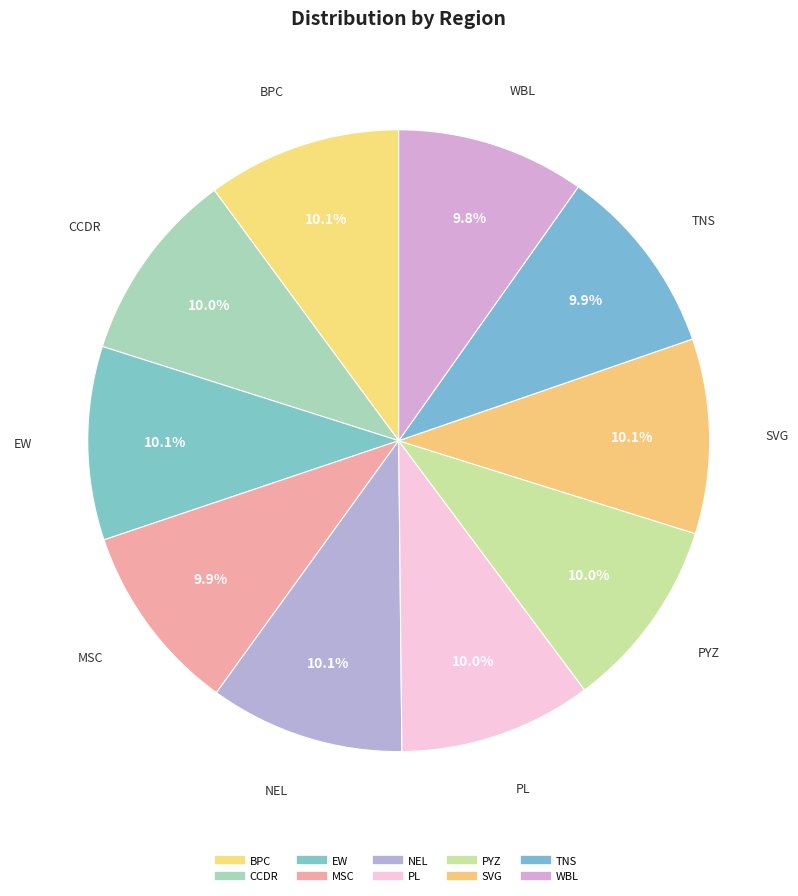

To the nearest percent, what portion does BPC represent?

10%